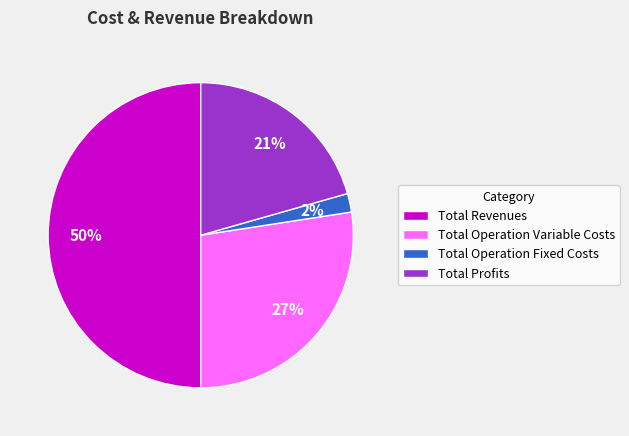

How many slices are in this pie chart?

4